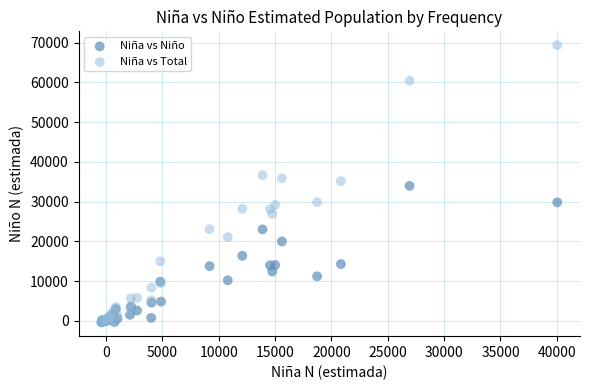

Which series contains the highest Y value?

Niña vs Total